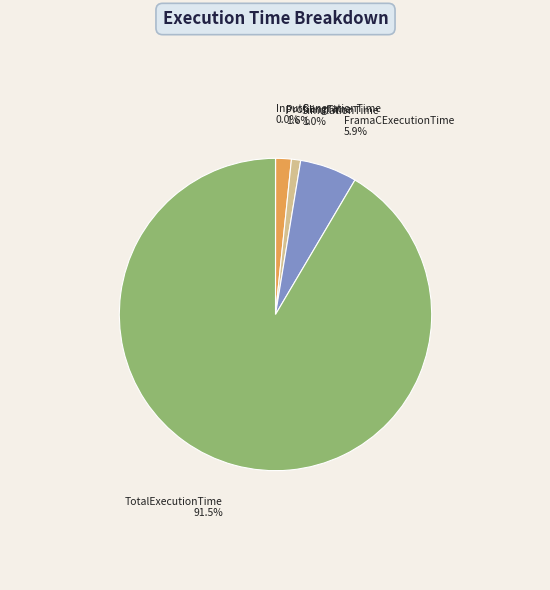

Combined, do SimulationTime and FramaCExecutionTime account for over 50%?

No